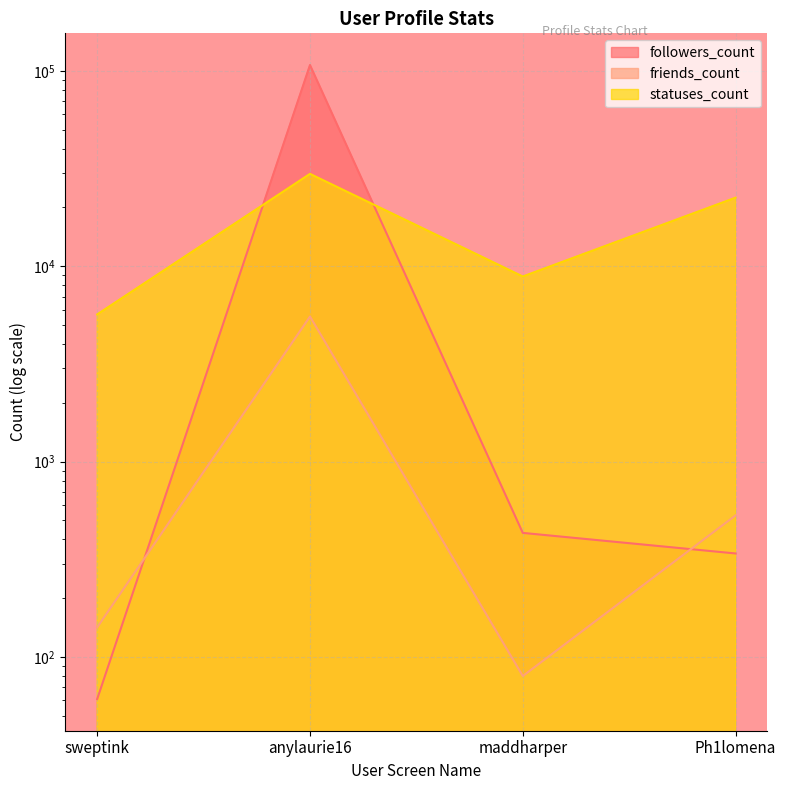

The value of followers_count at maddharper is 712. True or false?

False